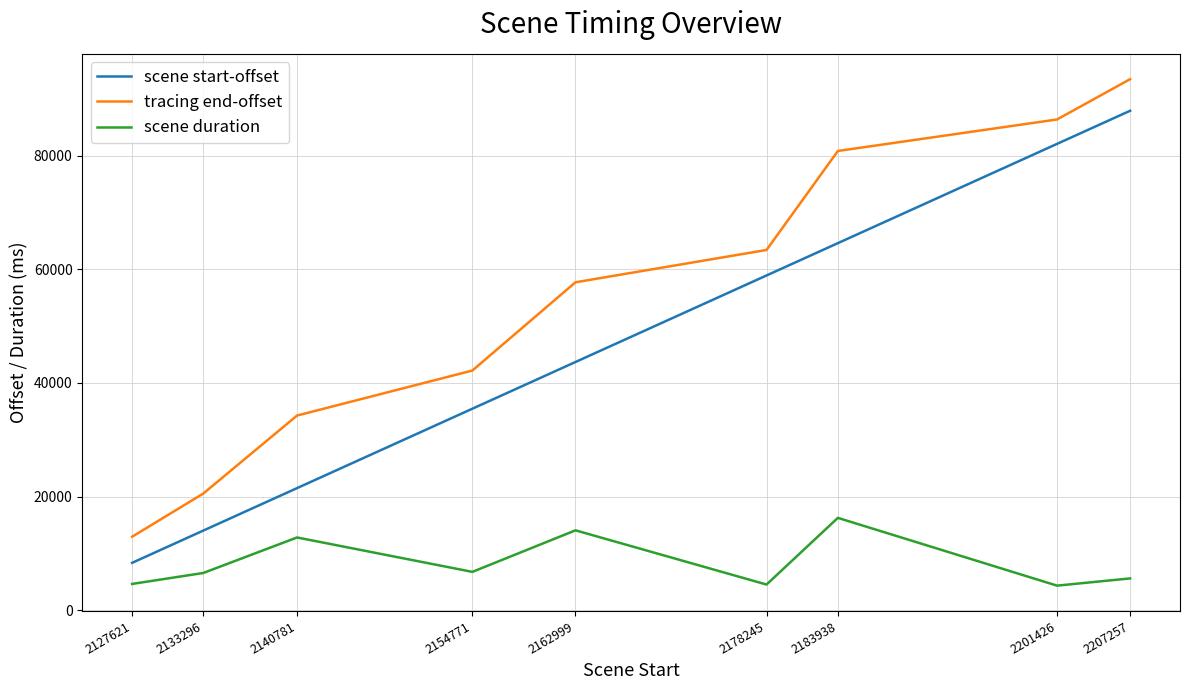

True or false: tracing end-offset and scene start-offset intersect in this chart.

False